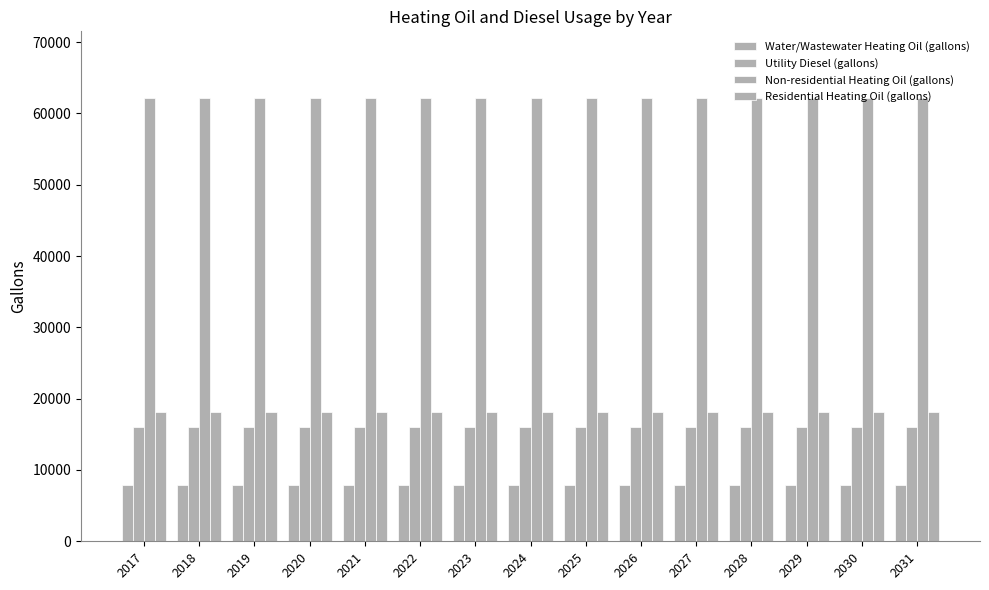

How many bars are there in total?

60